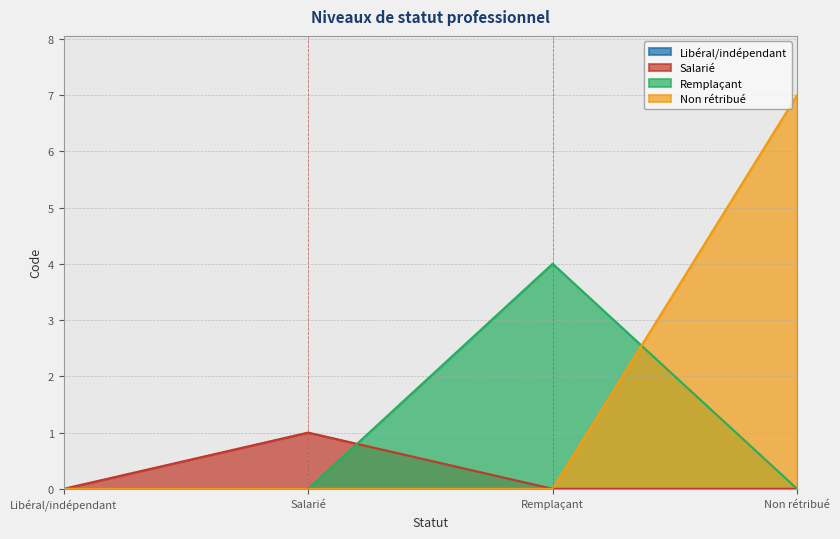

What is the change in value from Salarié to Remplaçant?

+3